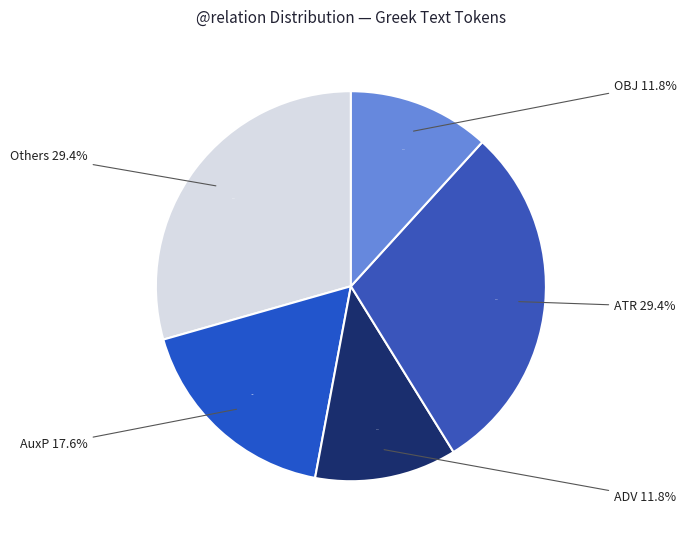

Between OBJ and PRED, which is larger?

OBJ